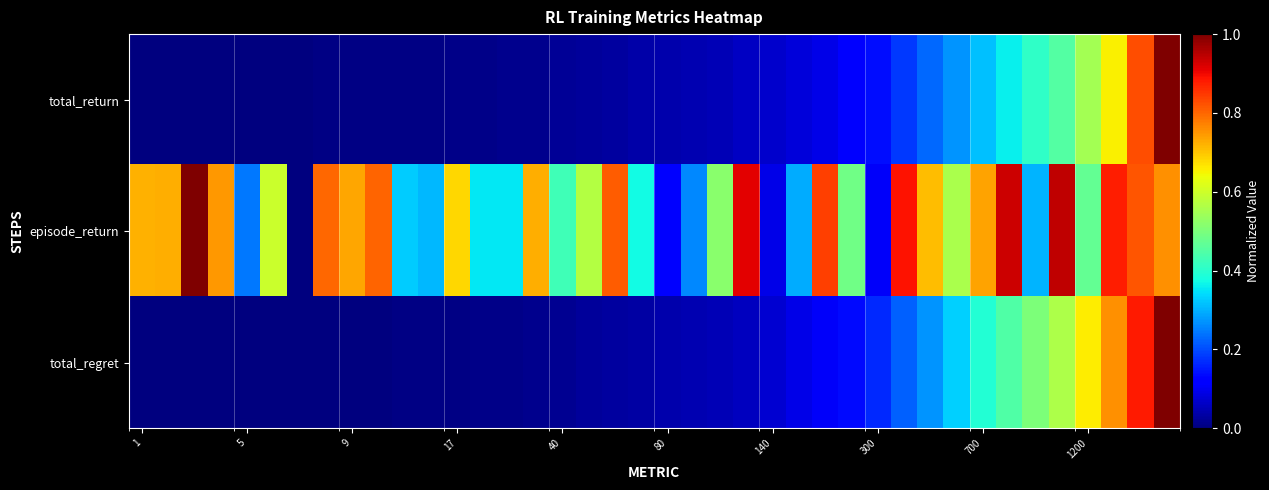

Reading left to right, extract all data points from this chart.

total_return: 0.0	0.0	0.0	0.0	0.0	0.0	0.0	0.0	0.0	0.0	0.0	0.0	0.0	0.0	0.0	0.0	0.0	0.0	0.0	0.0	0.0	0.0	0.0	0.1	0.1	0.1	0.1	0.1	0.1	0.2	0.2	0.3	0.3	0.4	0.4	0.4	0.6	0.7	0.8	1.0
episode_return: 0.7	0.7	1.0	0.7	0.2	0.6	0.0	0.8	0.7	0.8	0.3	0.3	0.7	0.4	0.4	0.7	0.4	0.6	0.8	0.4	0.1	0.3	0.5	0.9	0.1	0.3	0.8	0.5	0.1	0.9	0.7	0.6	0.7	0.9	0.3	0.9	0.5	0.9	0.8	0.8
total_regret: 0.0	0.0	0.0	0.0	0.0	0.0	0.0	0.0	0.0	0.0	0.0	0.0	0.0	0.0	0.0	0.0	0.0	0.0	0.0	0.0	0.0	0.0	0.0	0.1	0.1	0.1	0.1	0.1	0.2	0.2	0.3	0.3	0.4	0.4	0.5	0.6	0.7	0.8	0.9	1.0